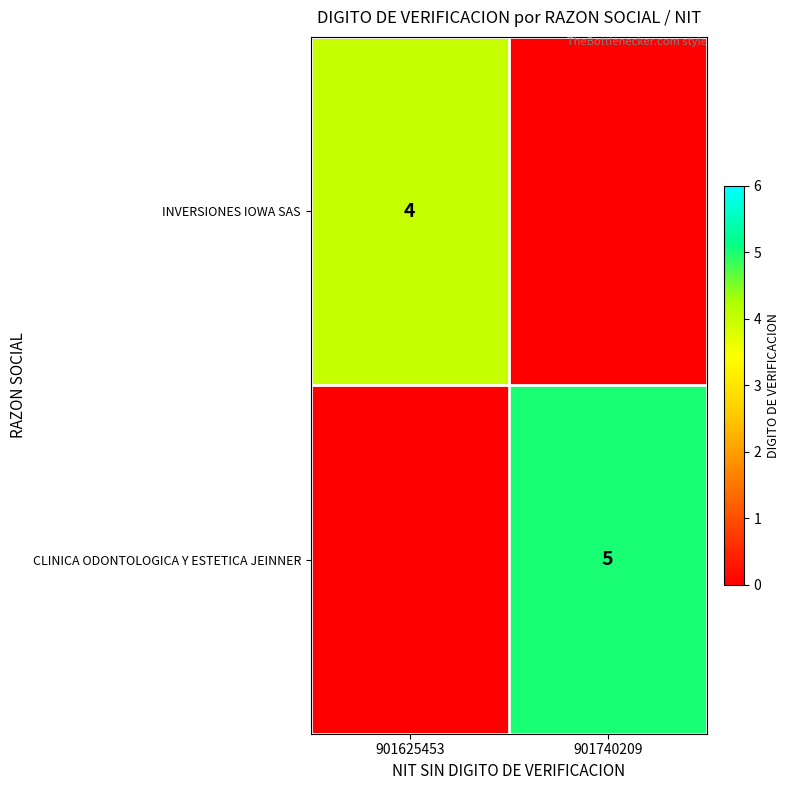

Which has a higher value, 901740209 or 901625453?

901625453